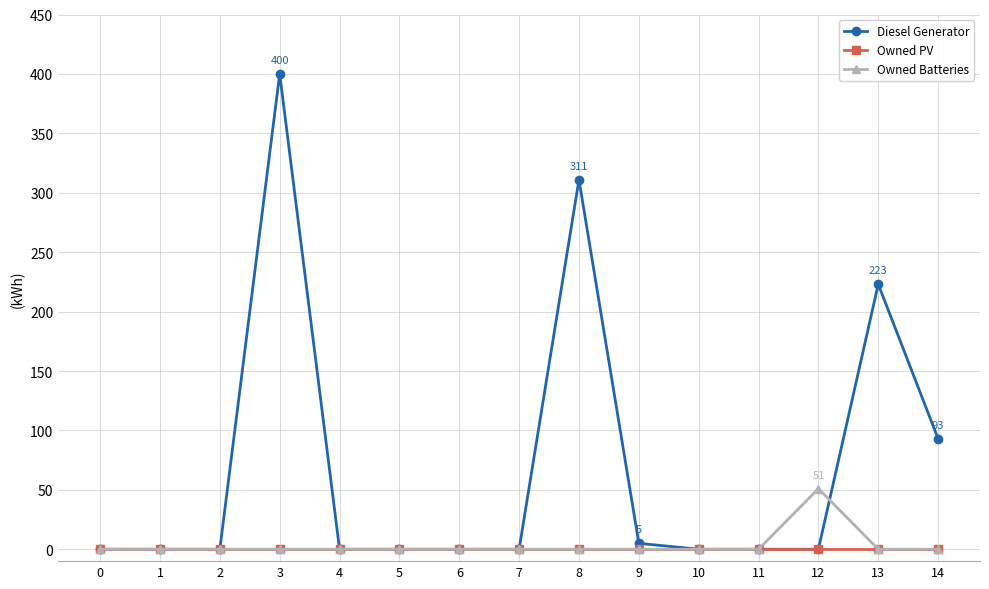

Which series has the largest range (max minus min)?

Diesel Generator